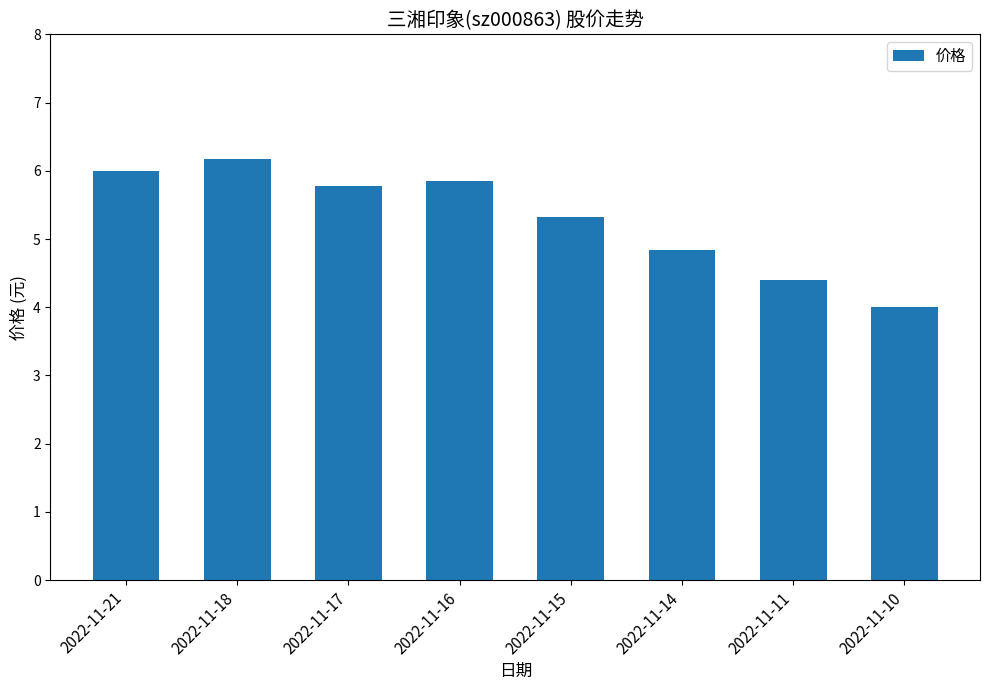

List the labels in order of value, largest first.

2022-11-18, 2022-11-21, 2022-11-16, 2022-11-17, 2022-11-15, 2022-11-14, 2022-11-11, 2022-11-10